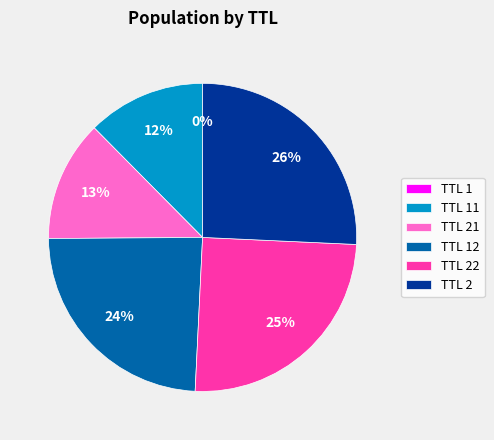

The TTL 21 slice represents 13% of the pie. True or false?

True